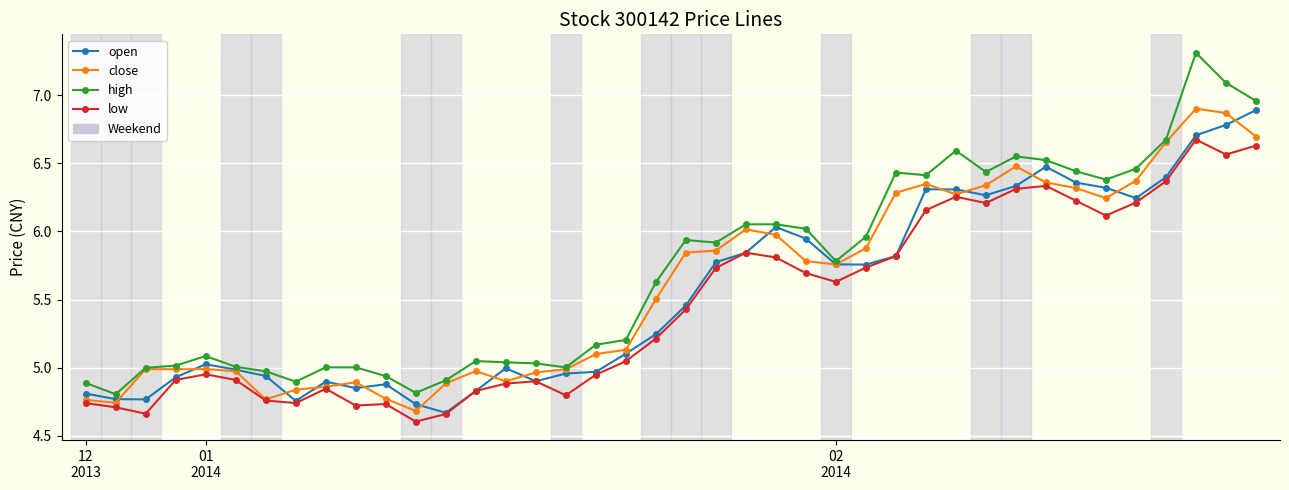

True or false: close has more than 0 interior local peaks.

True